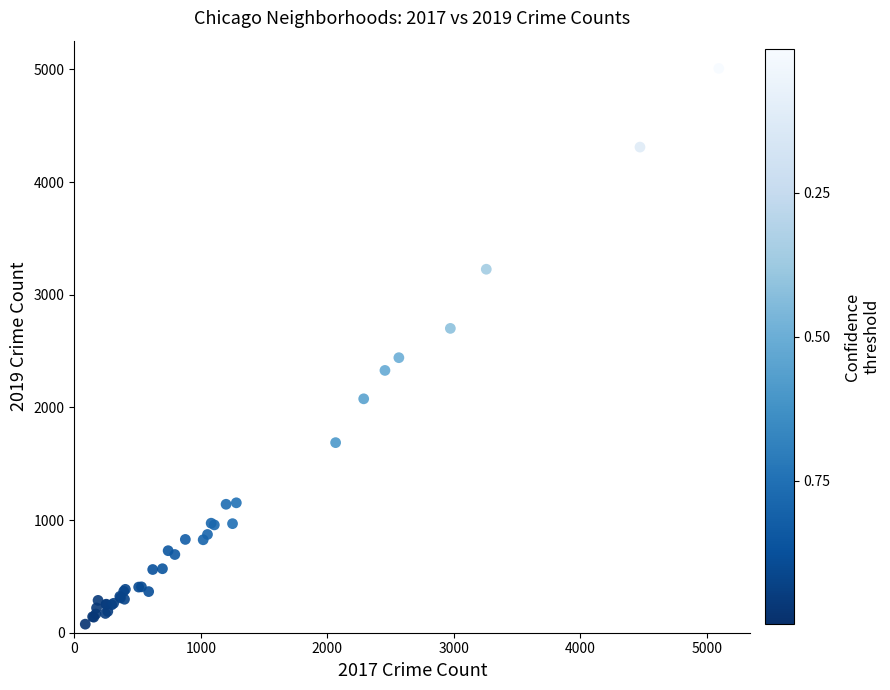

What Y value in the scatter plot is closest to 2542?

2441